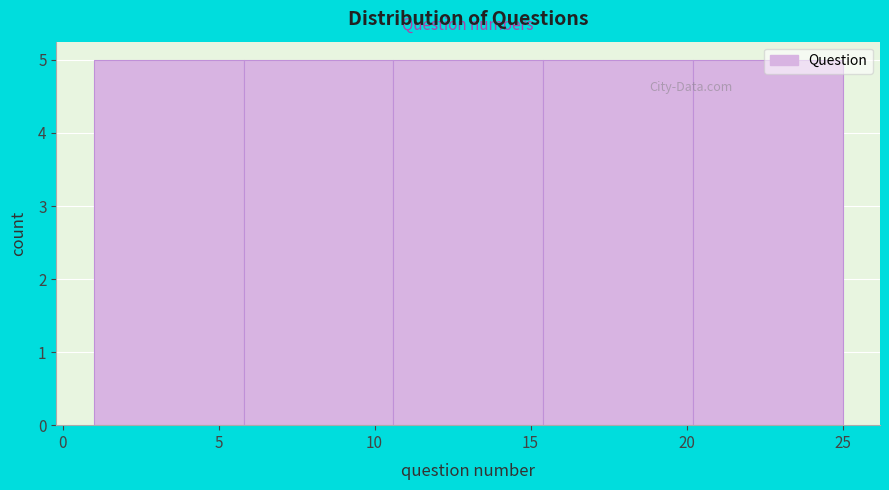

What is the height of the bar covering 20.2 to 25.0 on the x-axis? Neither the bar edges nor the heights are printed on the chart, so give them approximately, as read against the axes.

5